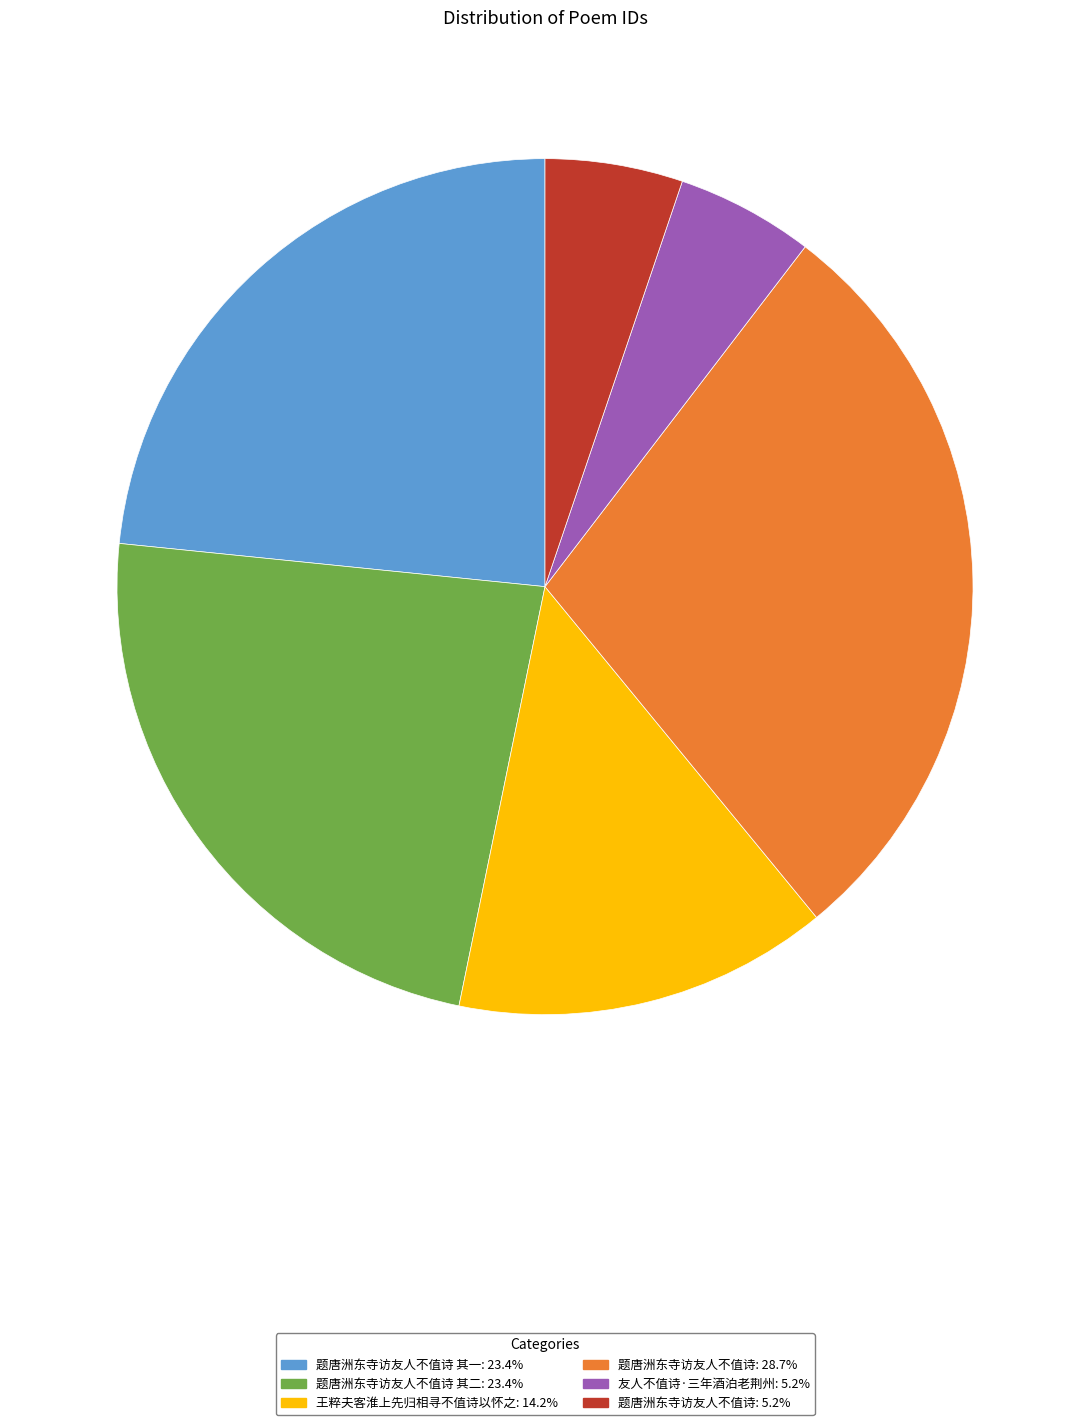

Is there any slice that represents more than half of the pie?

No